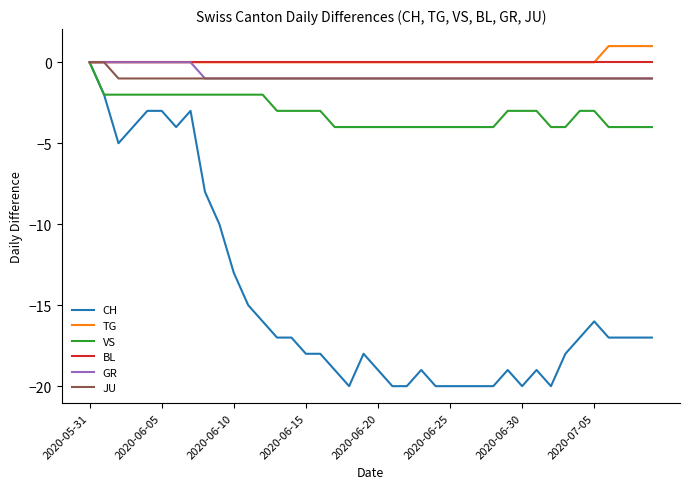

Does the chart have visible grid lines?

No